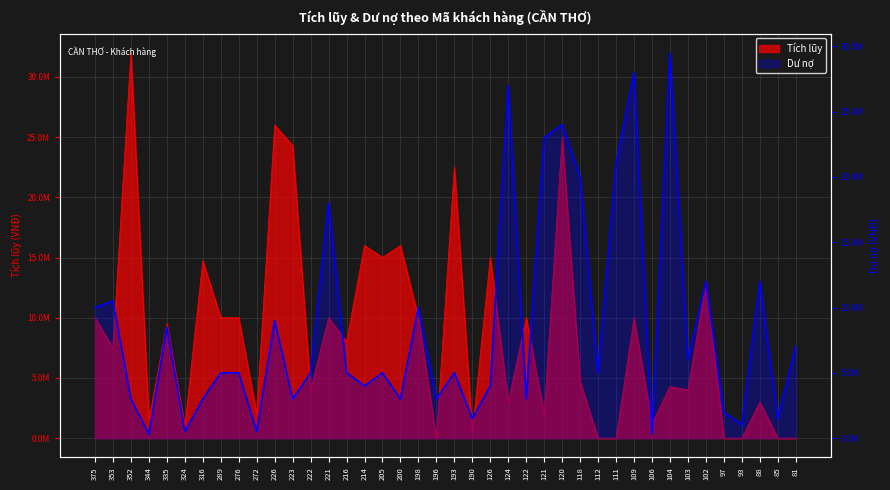

What is the difference between the highest and lowest values at 118?

15300000